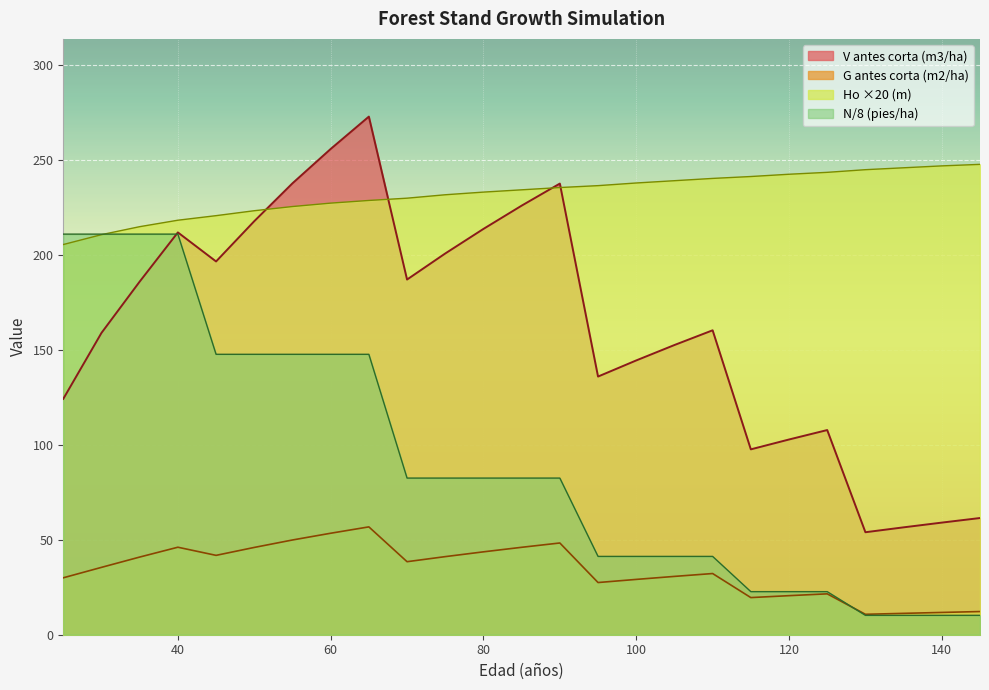

At how many categories does at least one series exceed 220?

21